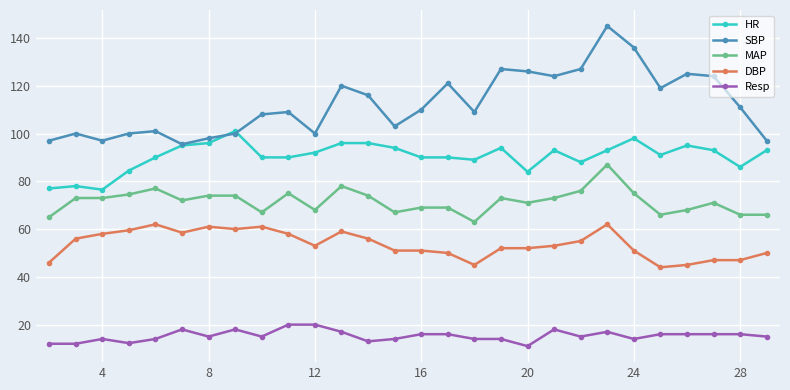

What is the lowest value of the Resp series?

11.0